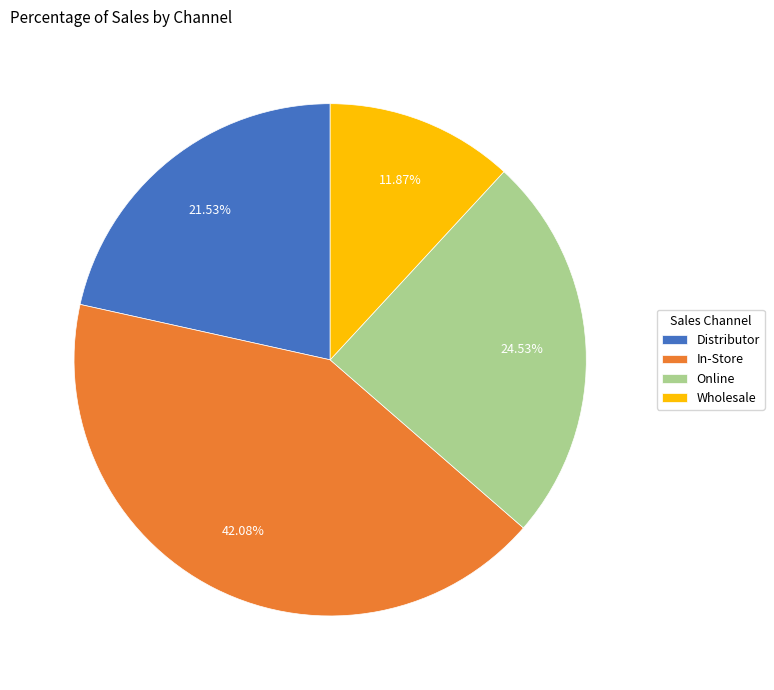

Which has a higher value, Wholesale or Distributor?

Distributor